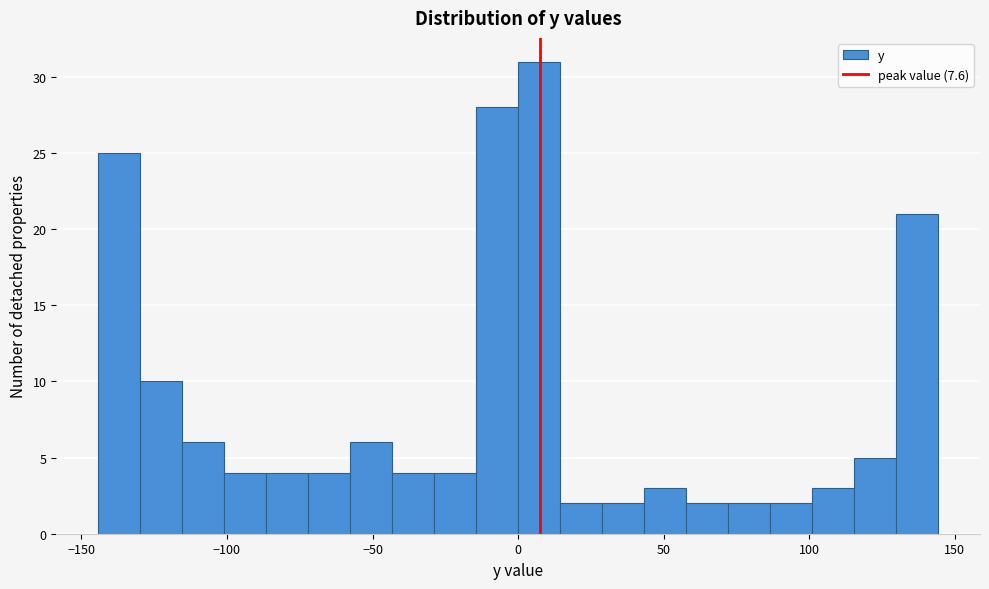

Read against the x-axis, roughly where is the centre of the tallest bar?

5